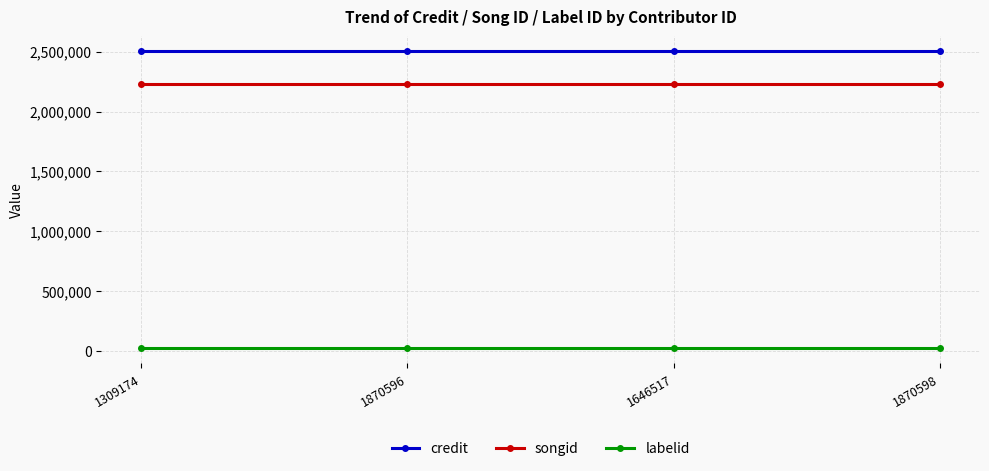

True or false: songid and credit cross at least once.

False